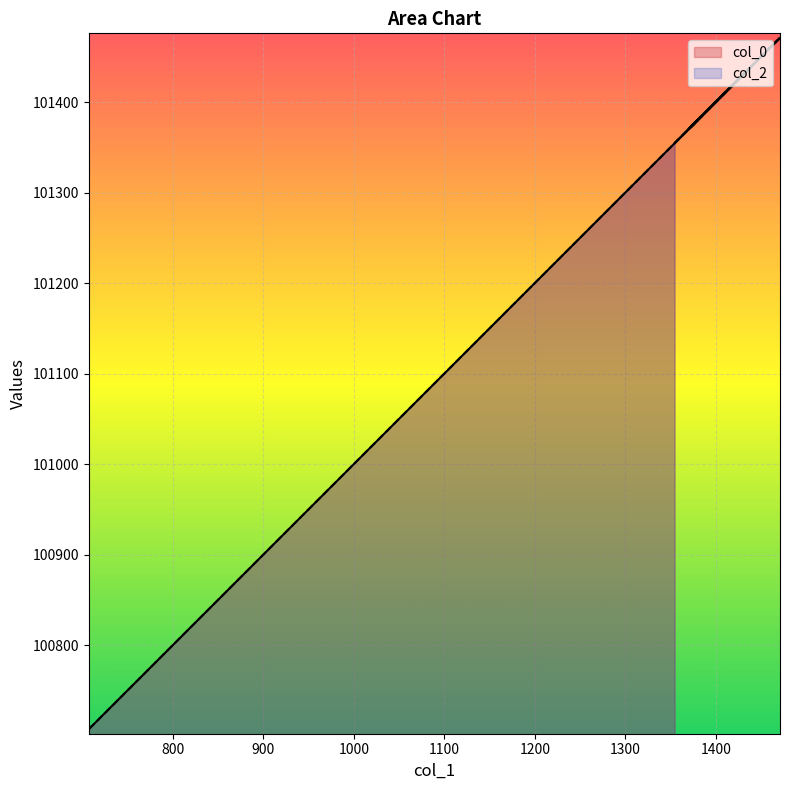

Which series has the widest spread of values?

col_0